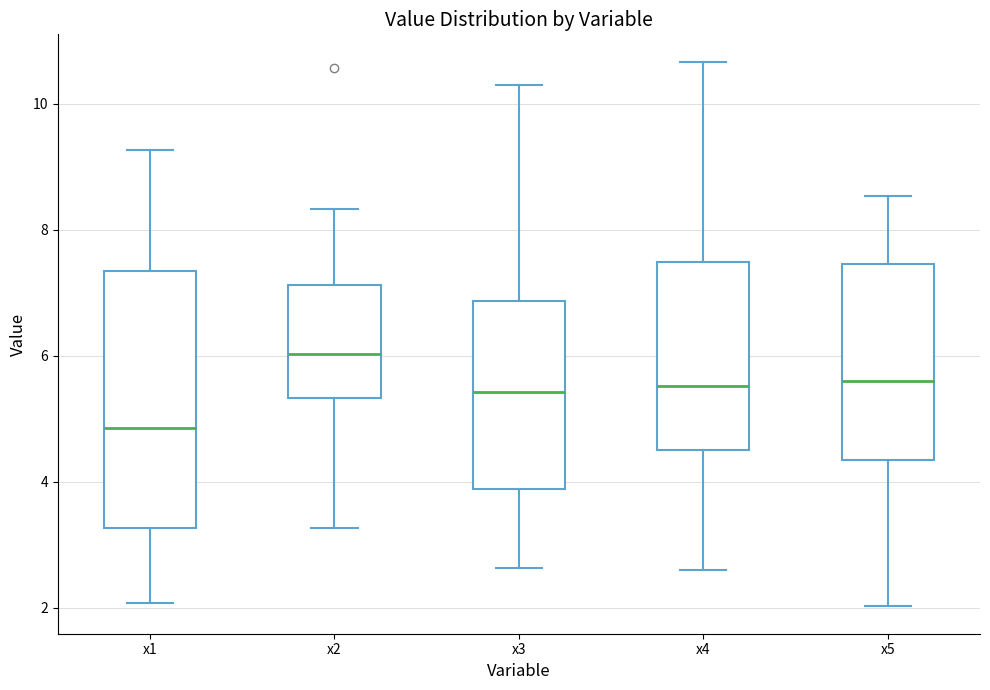

Where does the median line of the box for x5 sit on the y-axis? The values are not printed on the chart, so give them approximately, as read against the axis.

5.6